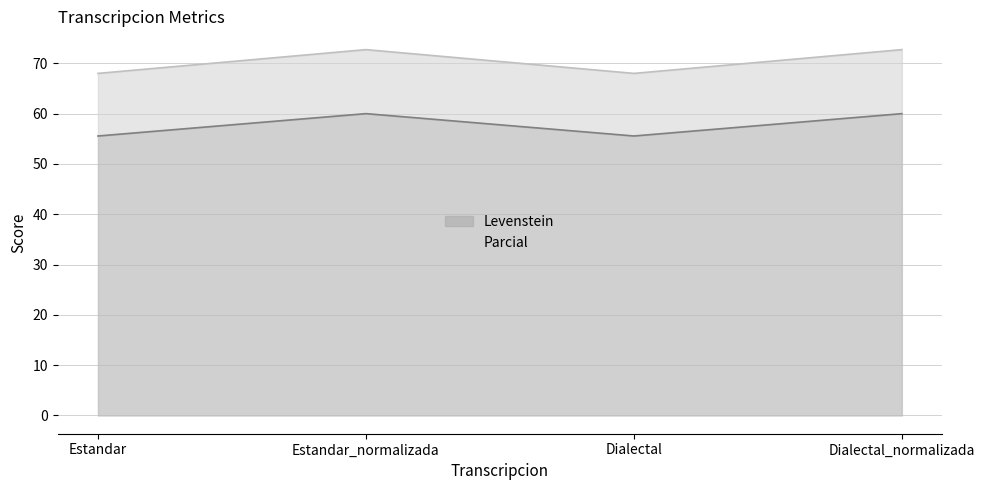

True or false: Levenstein and Parcial cross at least once.

False